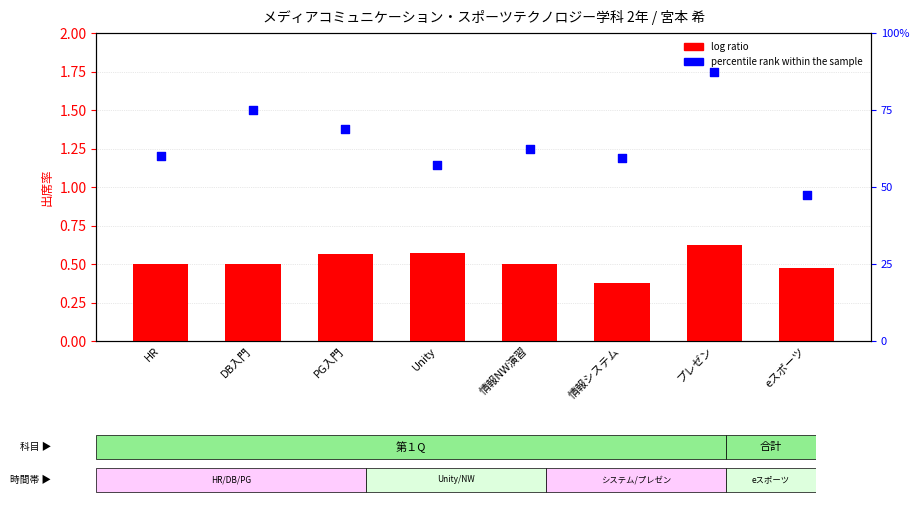

At how many categories does at least one series exceed 0?

8